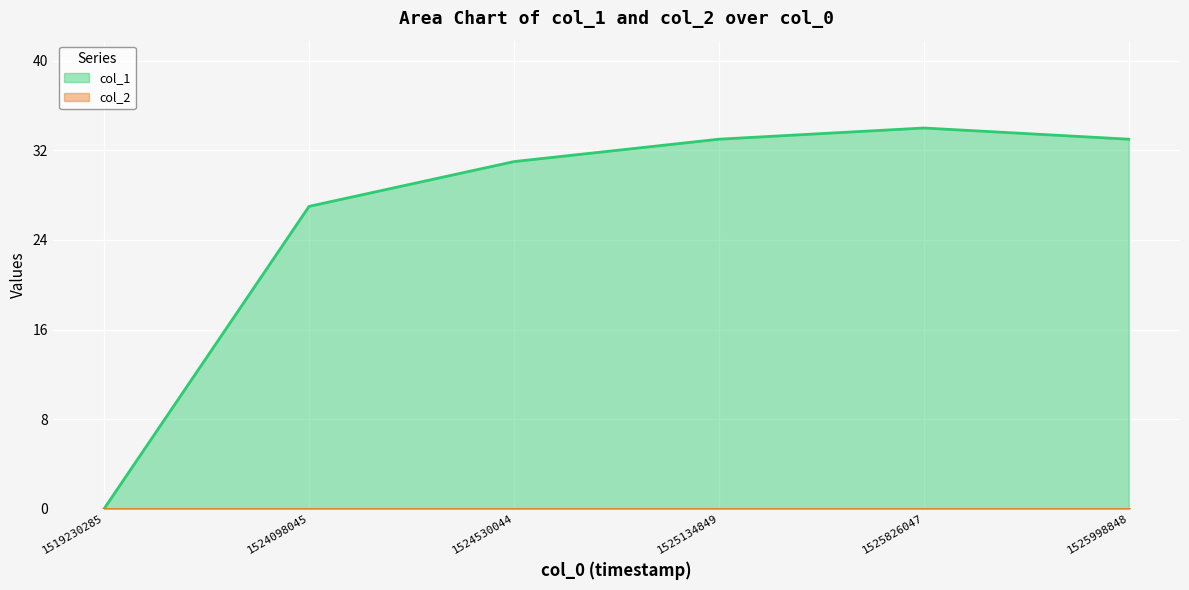

Reading left to right, what are all the values shown in this chart?

0	27	31	33	34	33